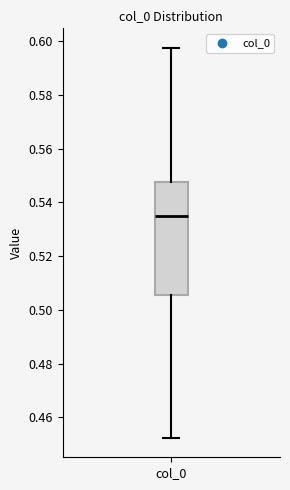

Read this box plot against the y-axis: the position of the median line, the range covered by the box, and the ends of both whiskers. The values are not printed on the chart, so give them approximately, as read against the axis.

median 0.534, box 0.506 to 0.548, whiskers 0.452 to 0.598